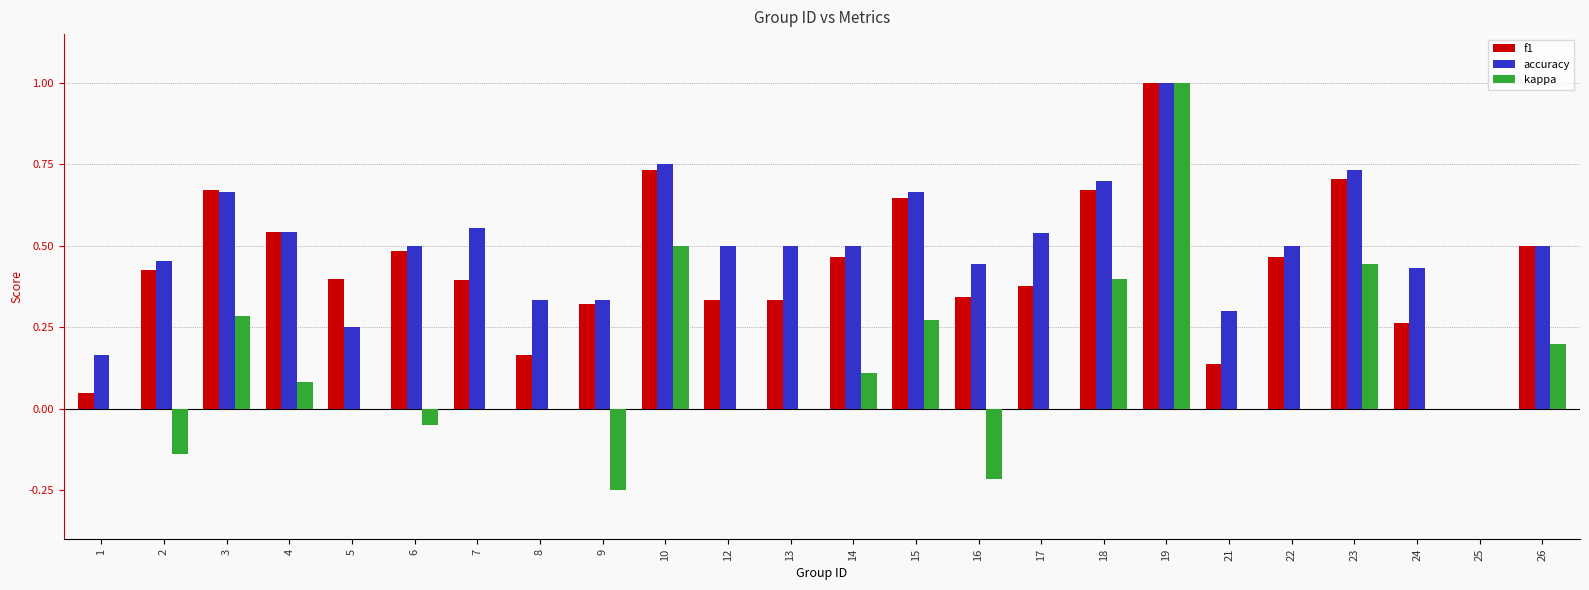

How many groups of bars are there?

24